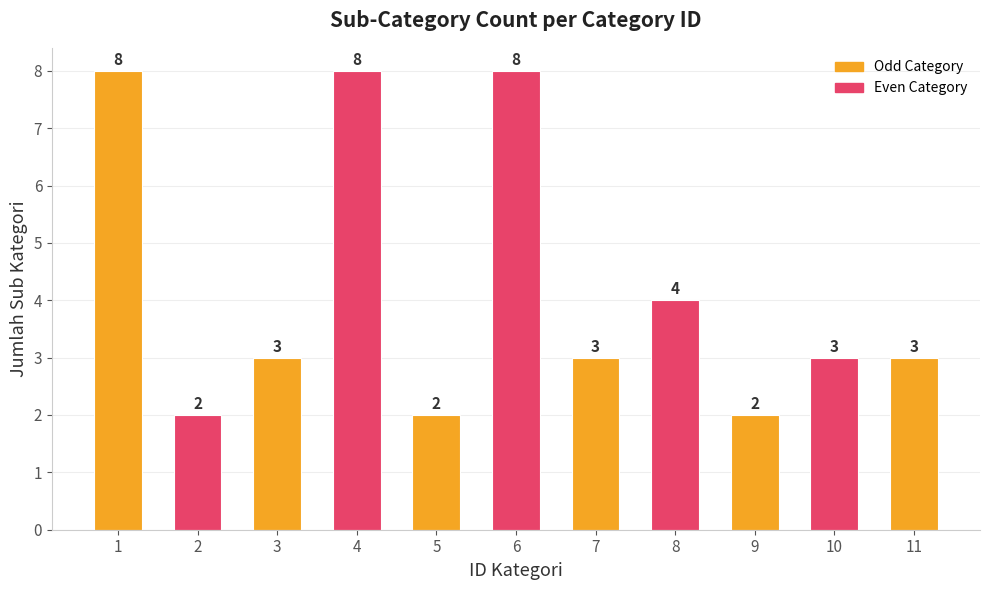

How many distinct data groups are displayed?

1